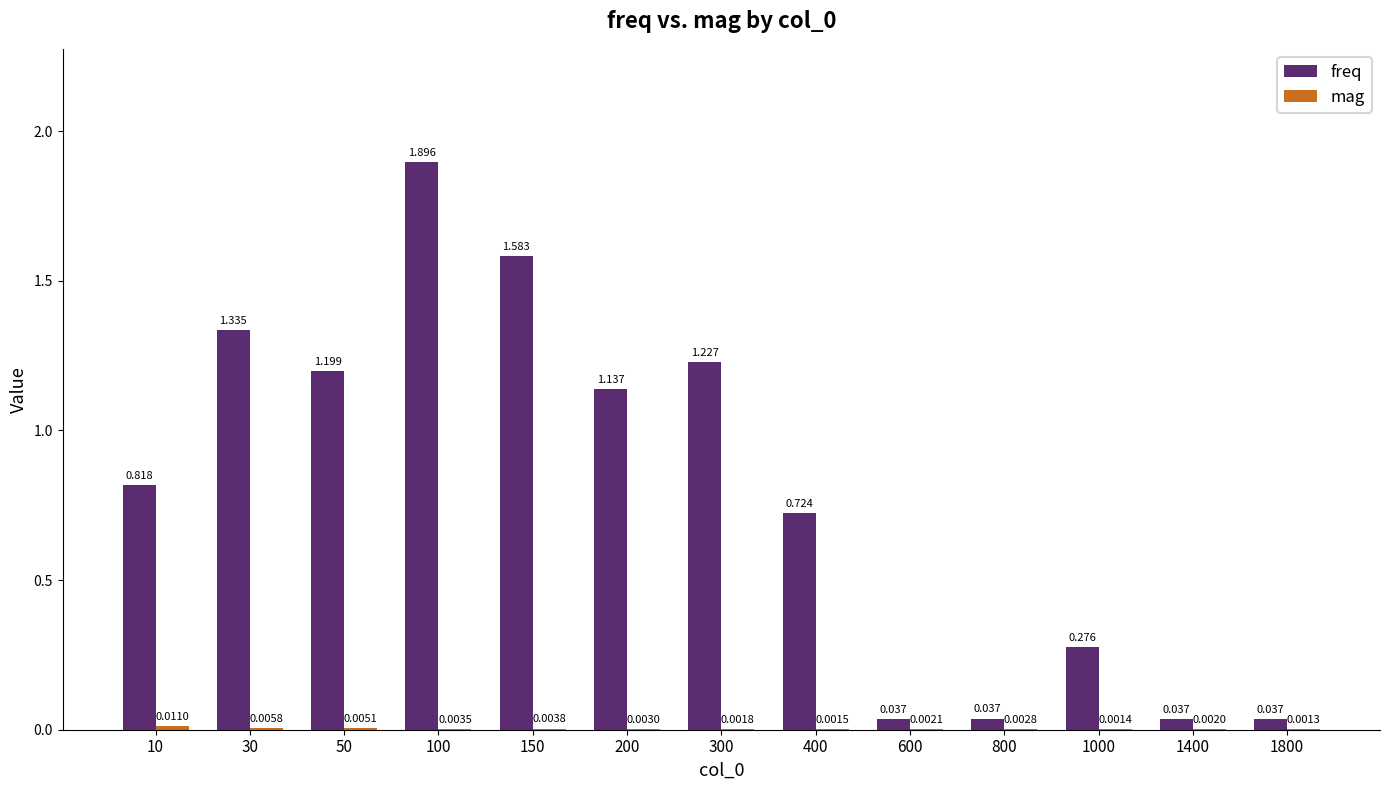

At which category is the sum across all series the highest?

100